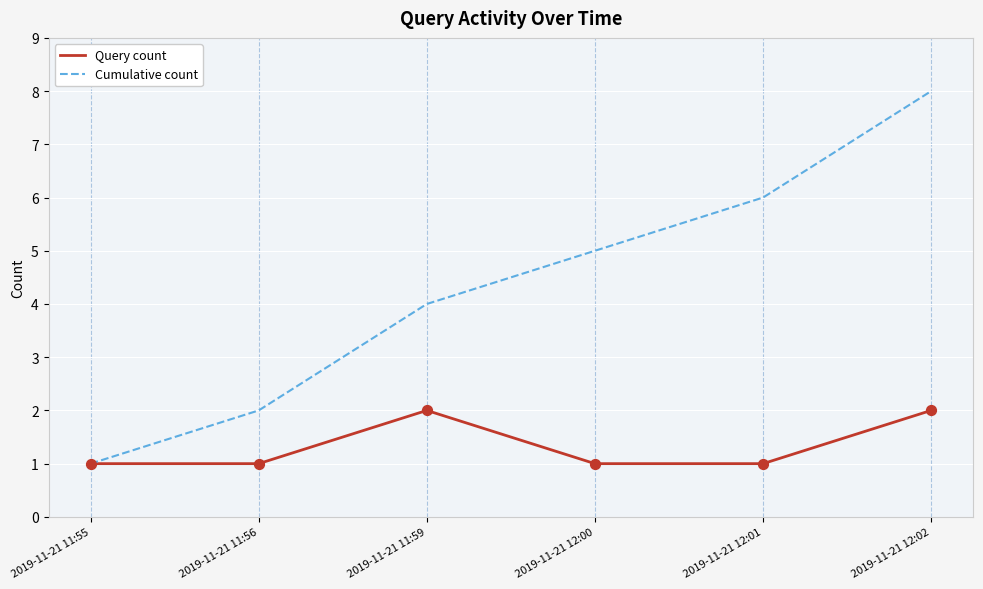

Which series changed the most between 2019-11-21 11:55 and 2019-11-21 12:01?

Cumulative count